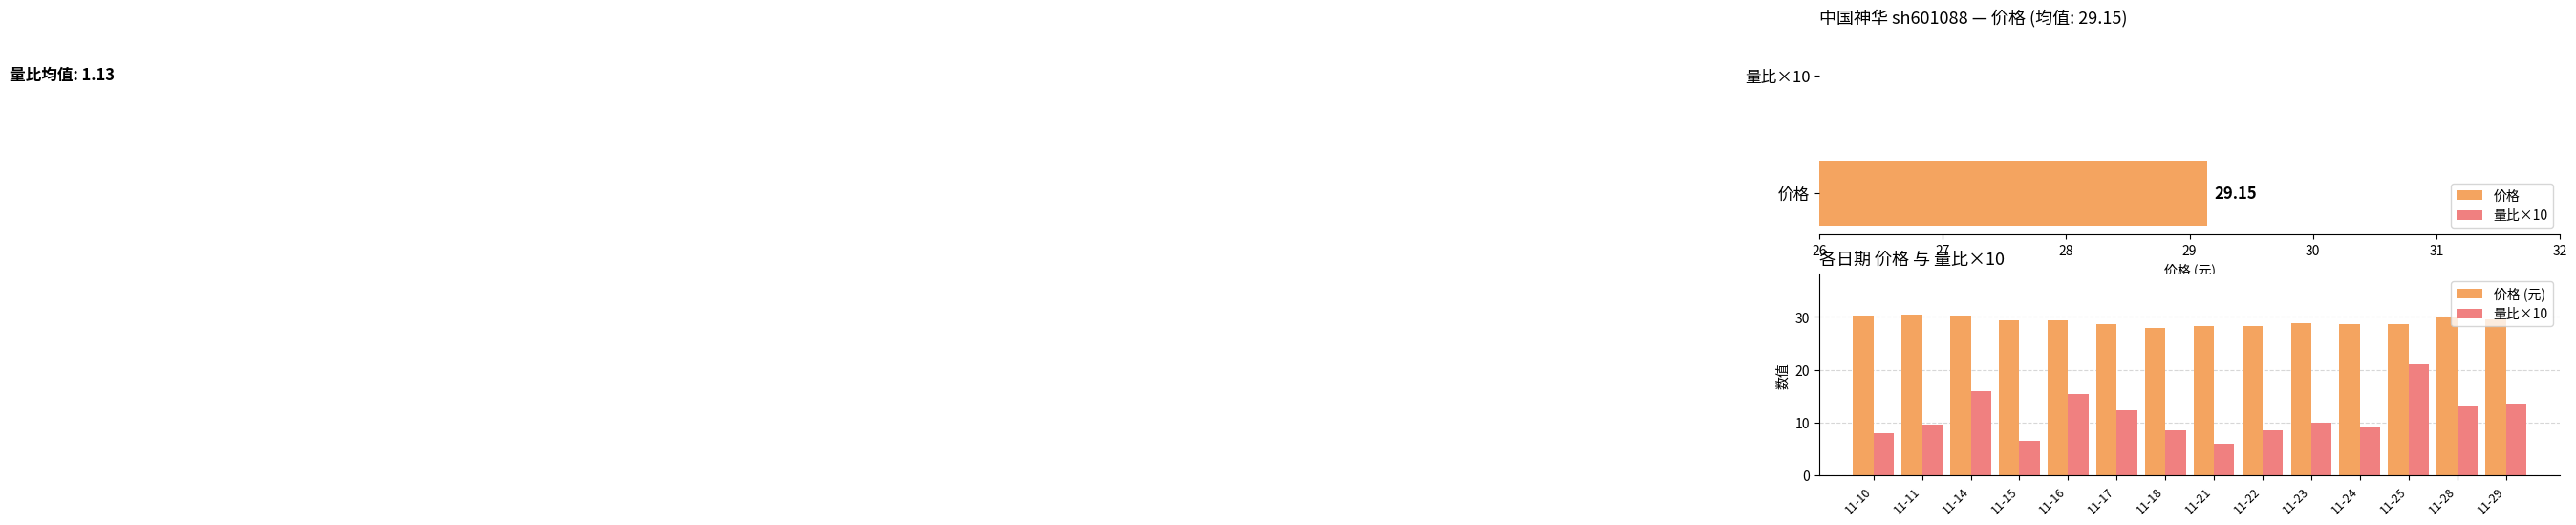

List the series in order of their peak value, lowest first.

量比×10, 价格 (元)